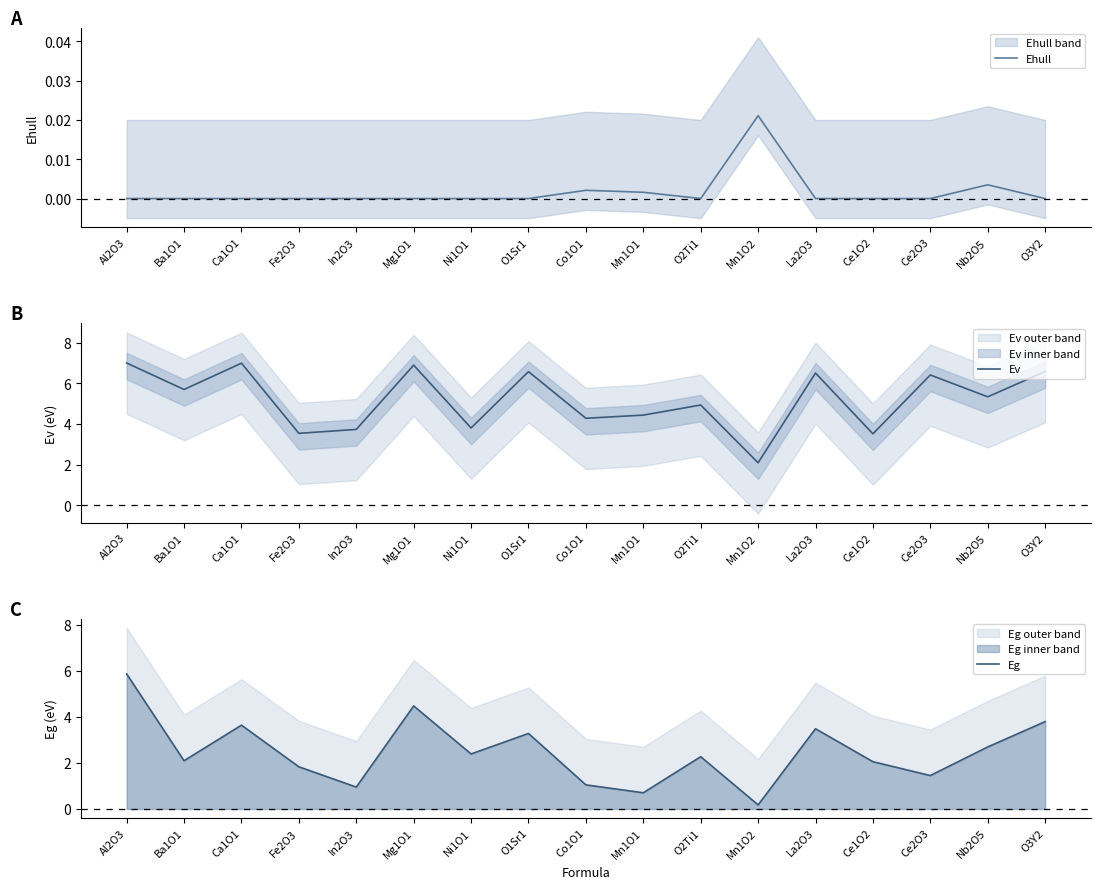

What position from the left is Al2O3?

1